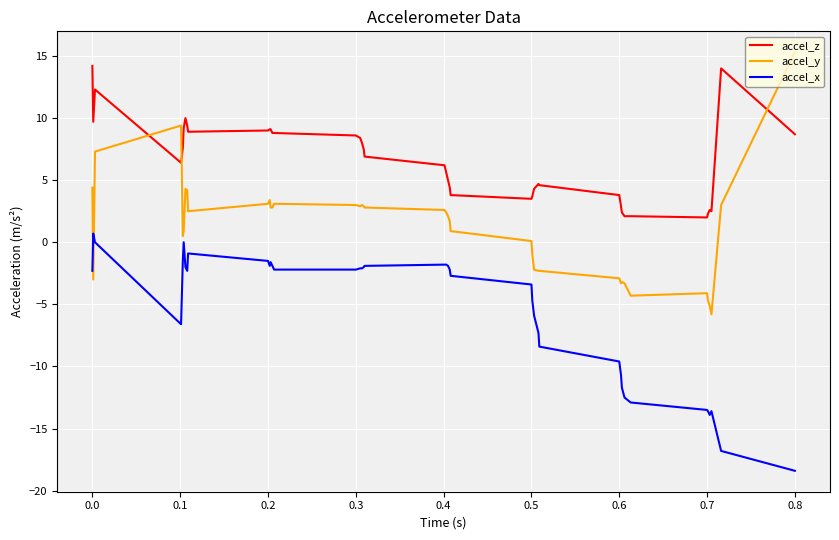

What is the average value of the accel_z series?

6.6